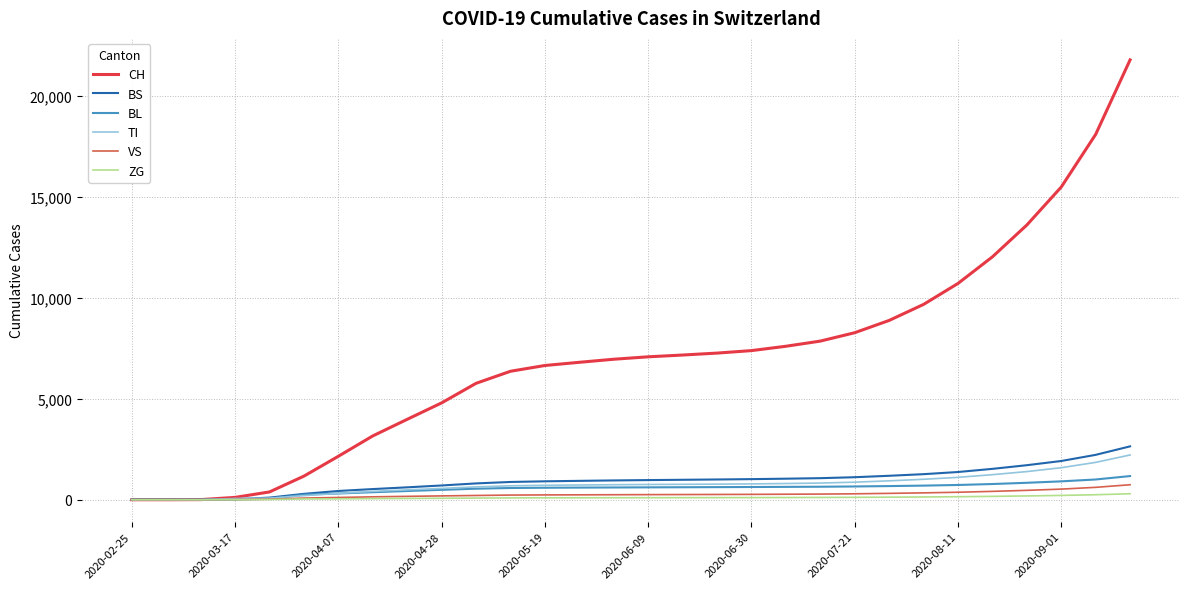

Which series has the largest total across all categories?

CH